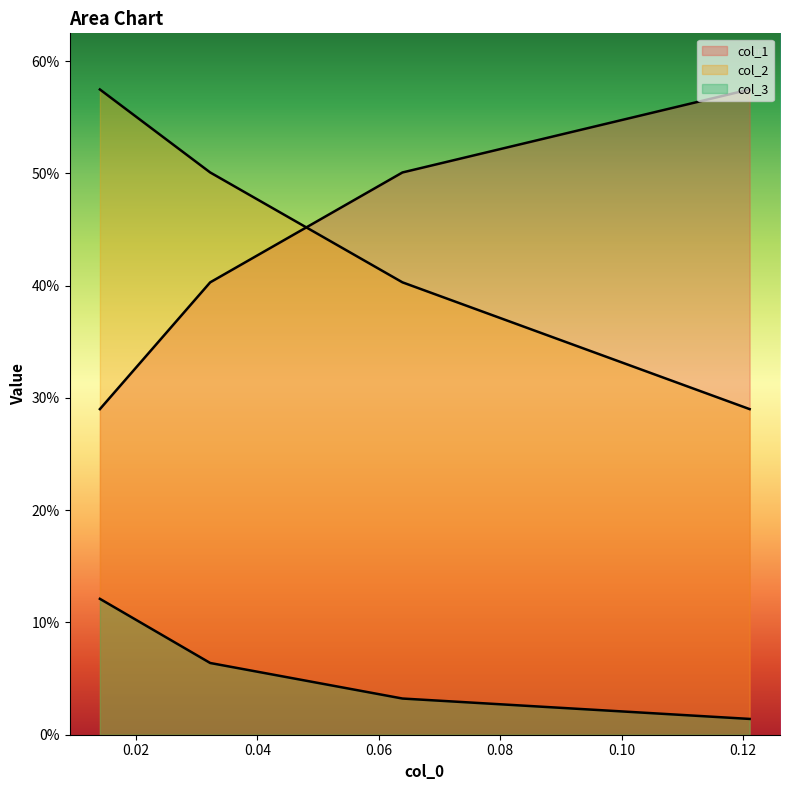

Is the value of col_1 at 0.04 greater than the value of col_3 at 0.00?

Yes